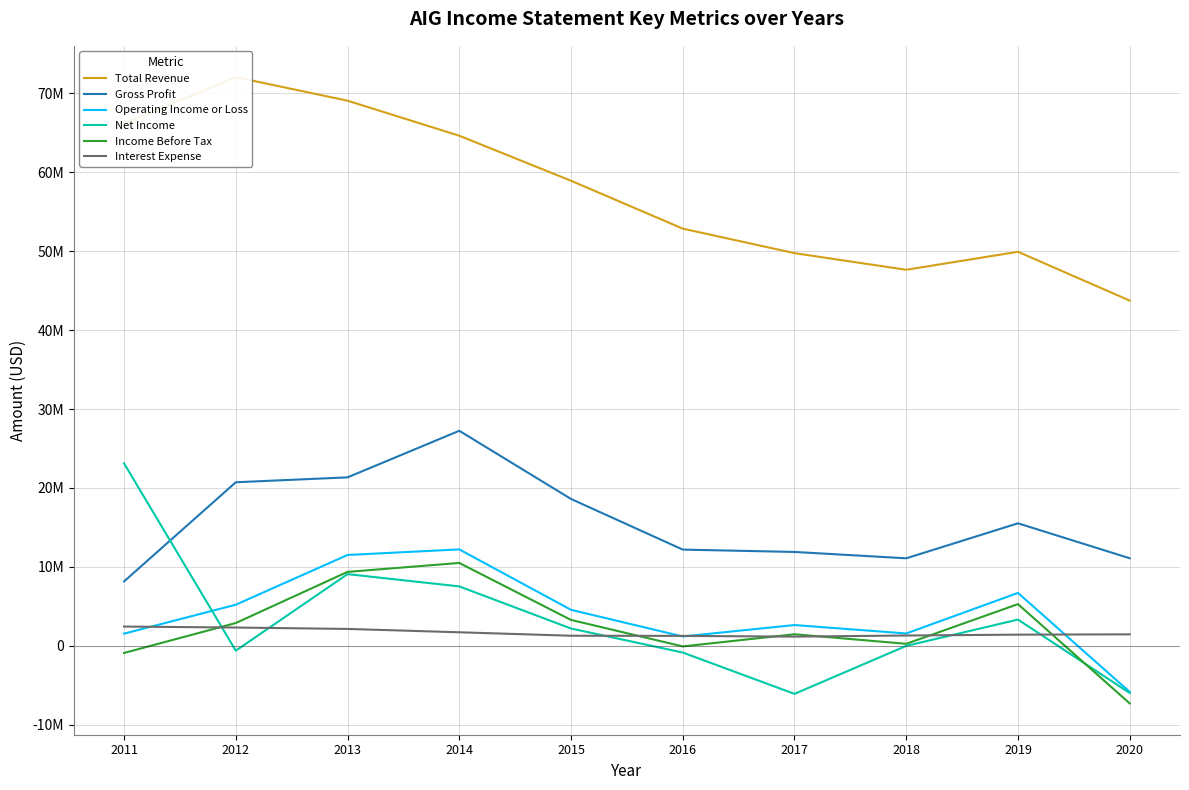

True or false: Net Income and Total Revenue intersect in this chart.

False